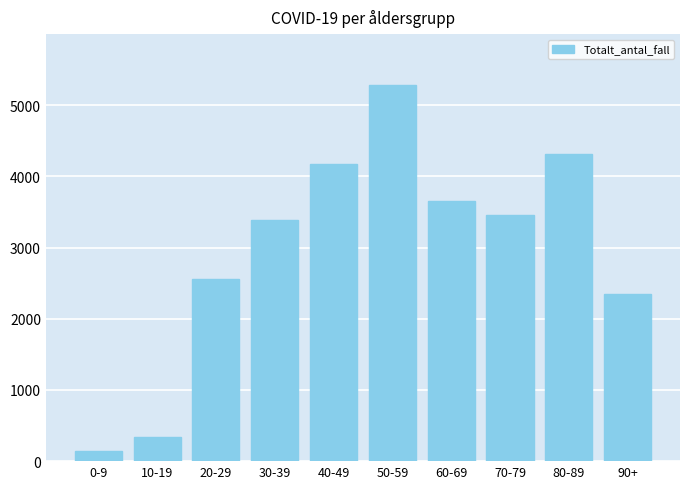

What is the approximate value at 90+, to the nearest 10?

2350